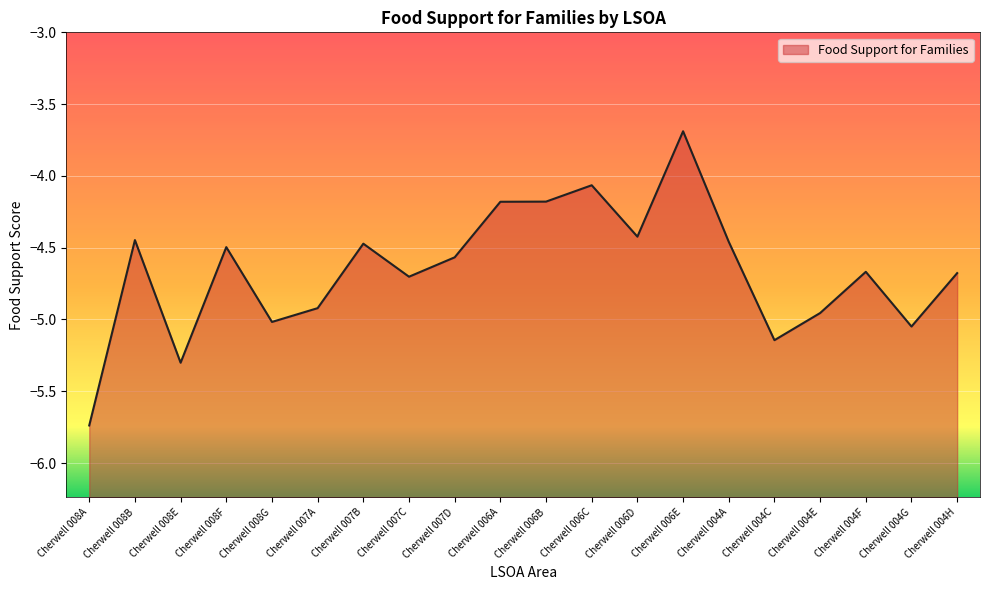

Which has a higher value, Cherwell 008E or Cherwell 007B?

Cherwell 007B